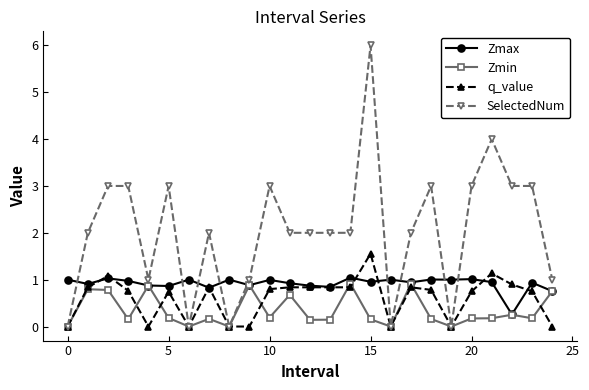

True or false: Zmax has more than 2 interior local peaks.

True